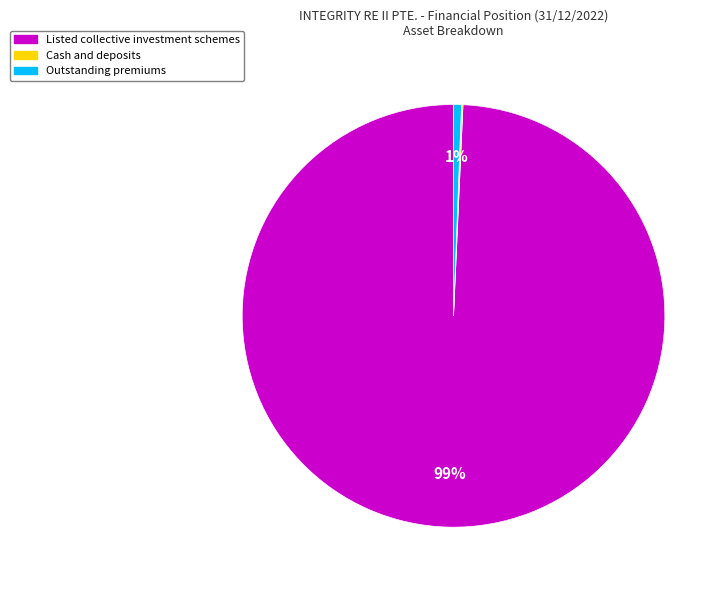

Is there a majority slice in this chart?

Yes